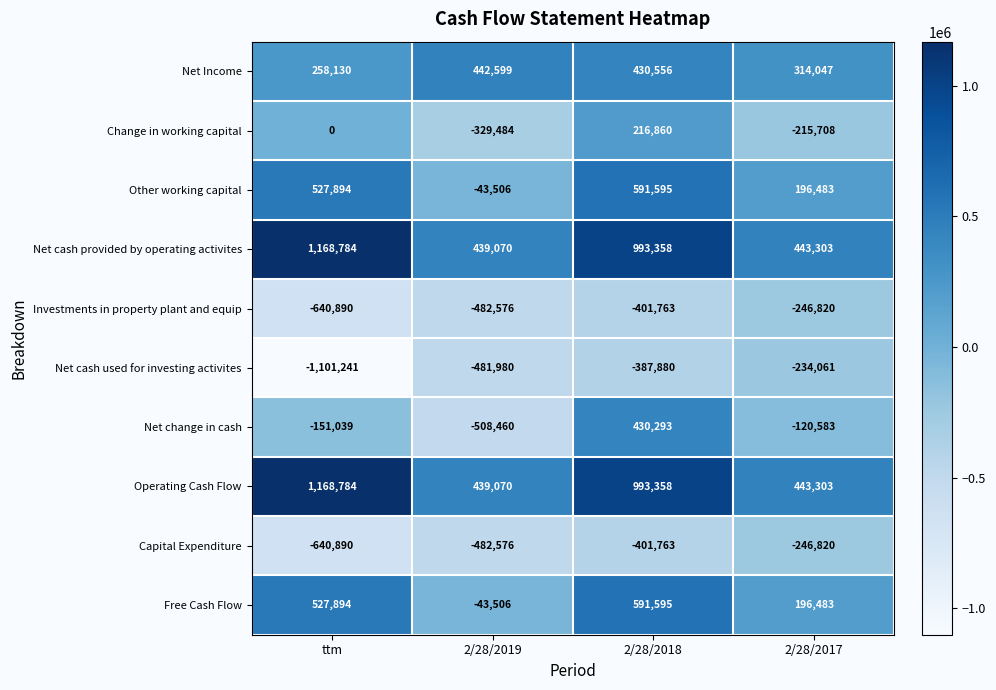

Between 2/28/2018 and 2/28/2017, which series saw the biggest shift?

Net change in cash